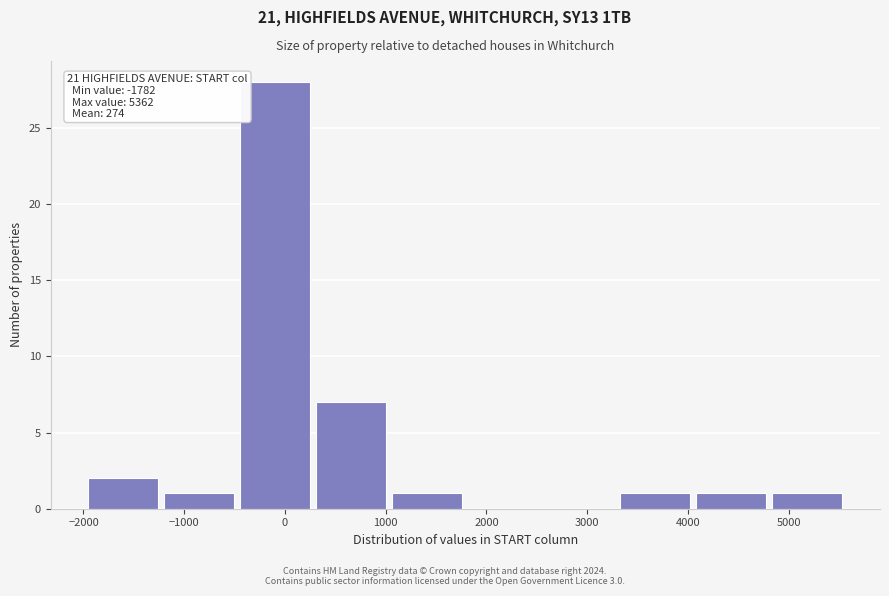

Which range on the x-axis has the tallest bar?

-500 to 300